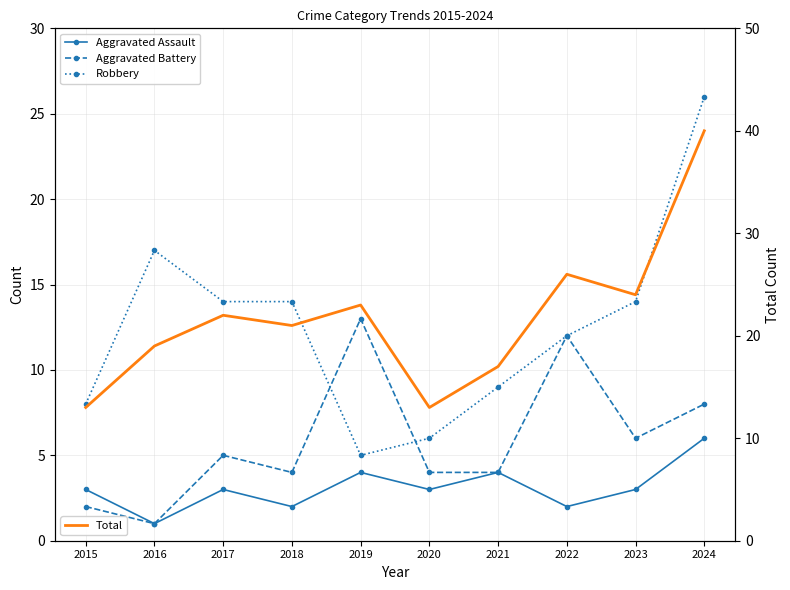

At which label does Total first exceed 22?

2019